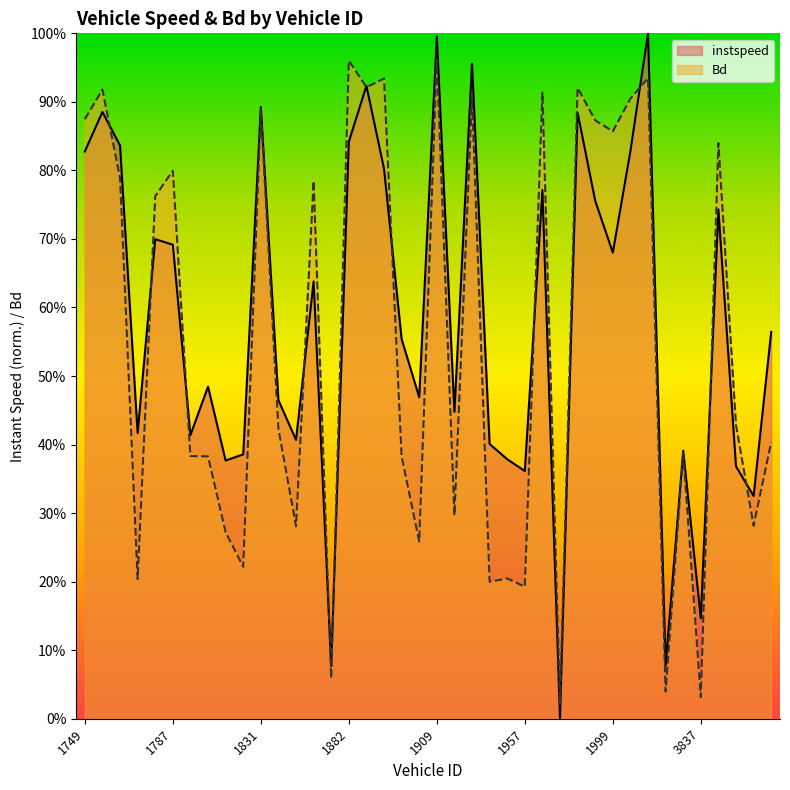

Rank the series by their average value, from highest to lowest.

instspeed, Bd